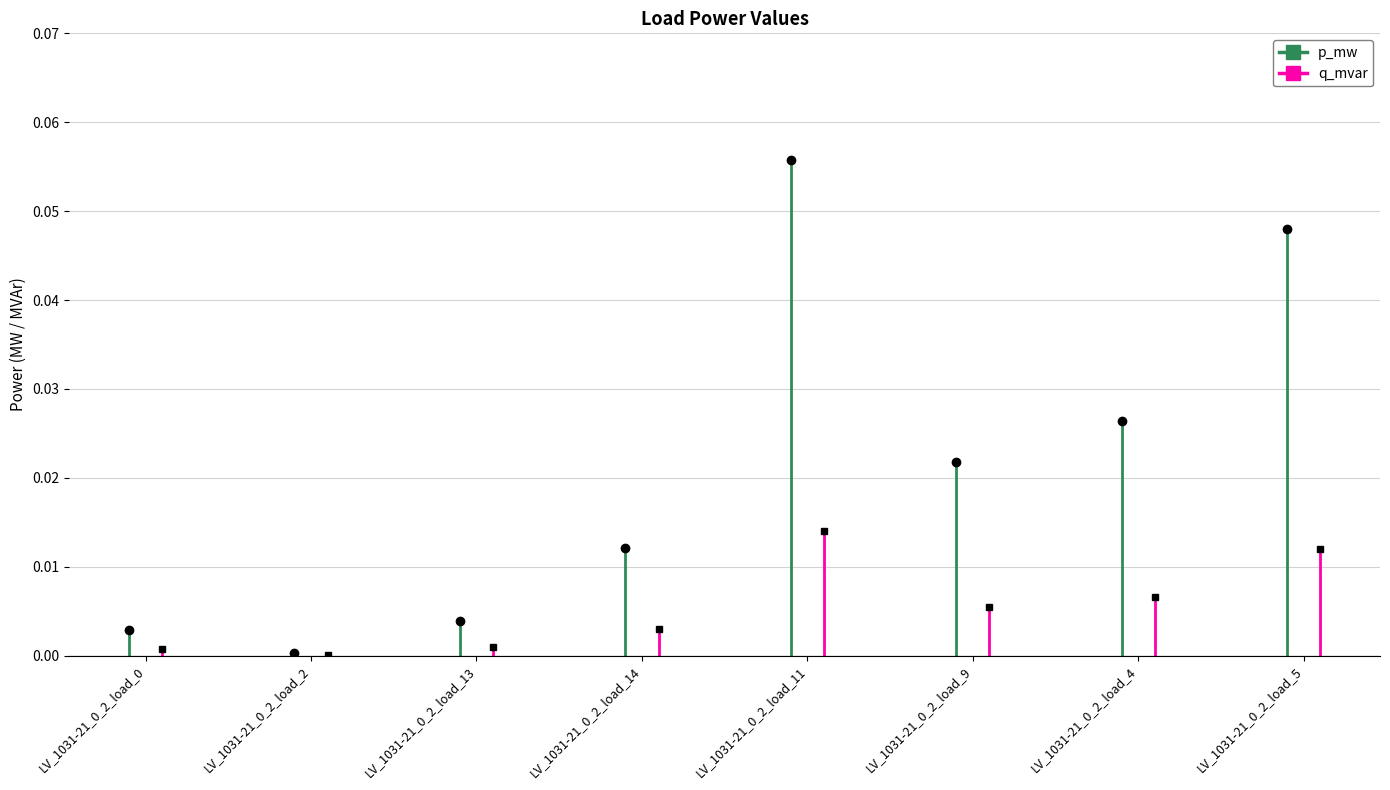

At how many categories does at least one series exceed 0?

8